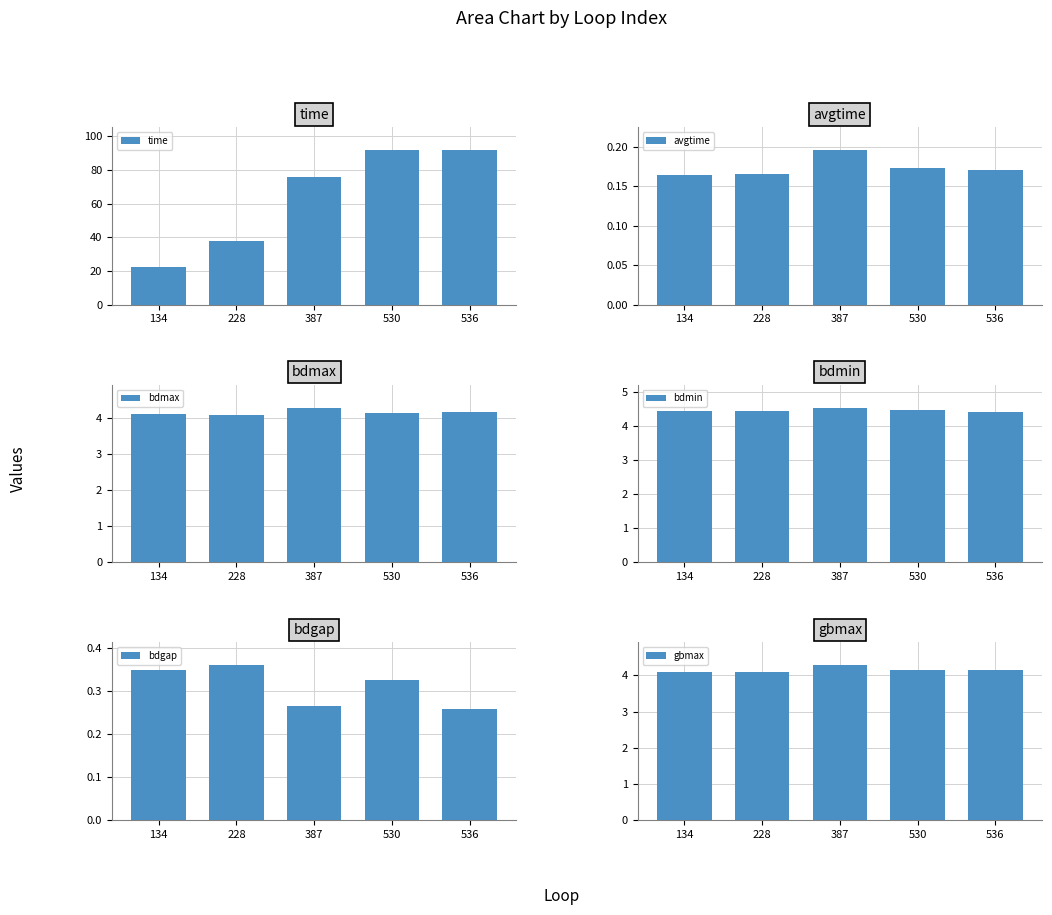

How many gbmax values are between 4 and 5?

5